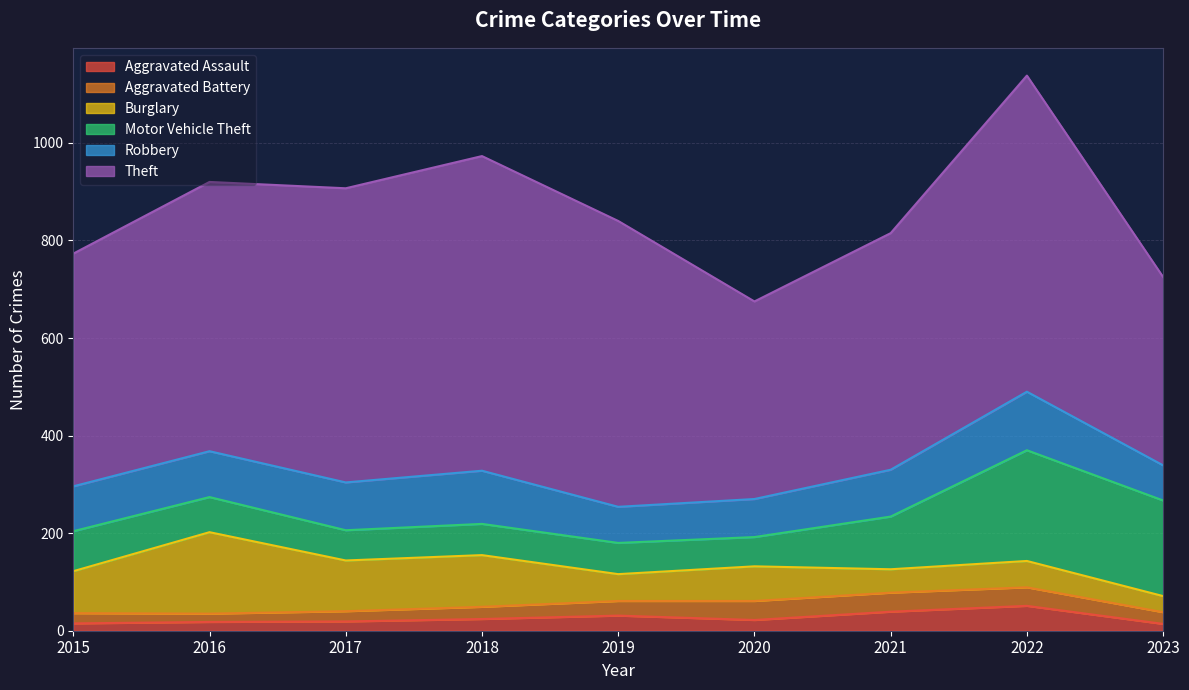

Where is Motor Vehicle Theft nearest to the value 143?

2021